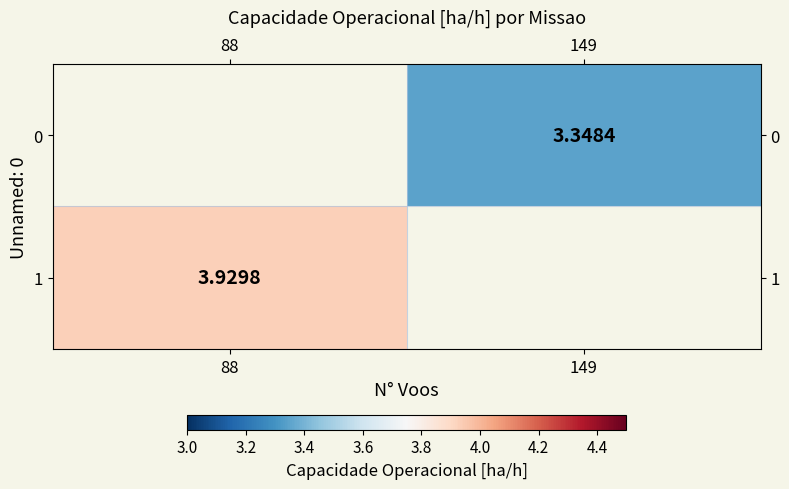

The 0 series shows 1.1 at 149. True or false?

False